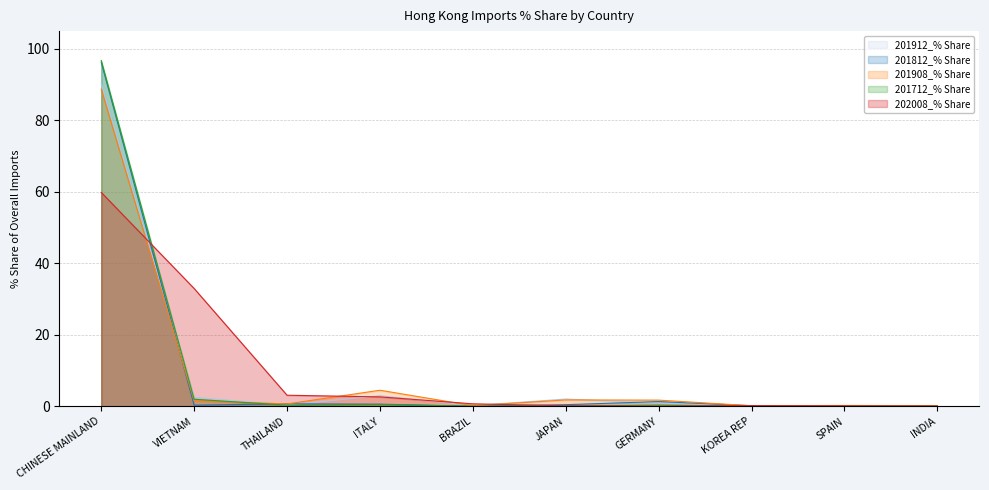

At which label does 202008_% Share reach its peak?

CHINESE MAINLAND